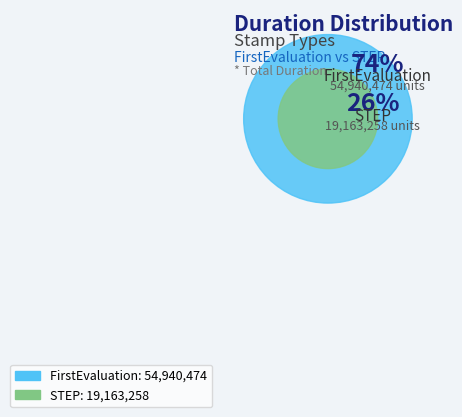

How many segments does this pie chart have?

2